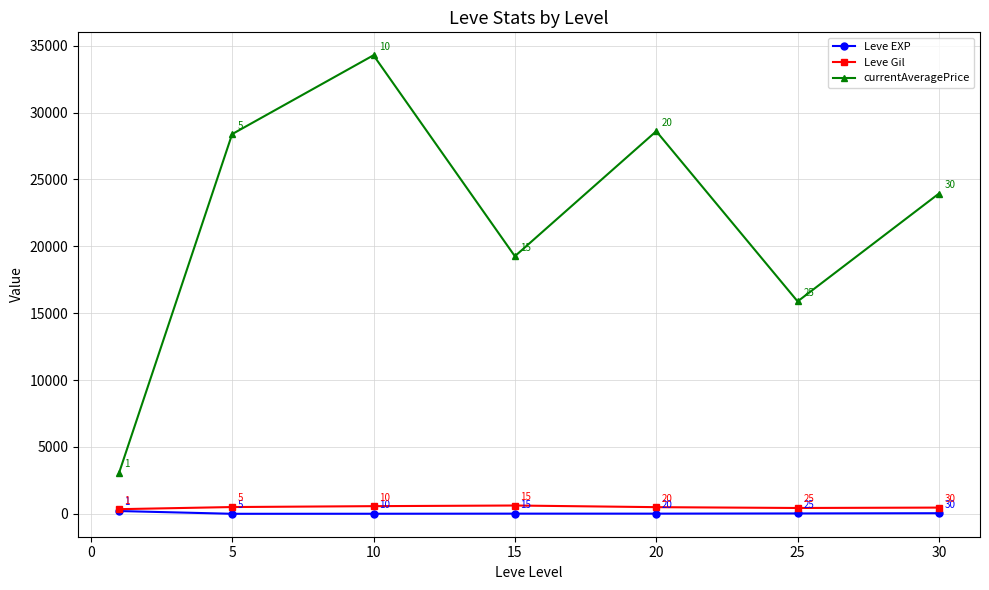

True or false: Leve Gil and currentAveragePrice cross at least once.

False